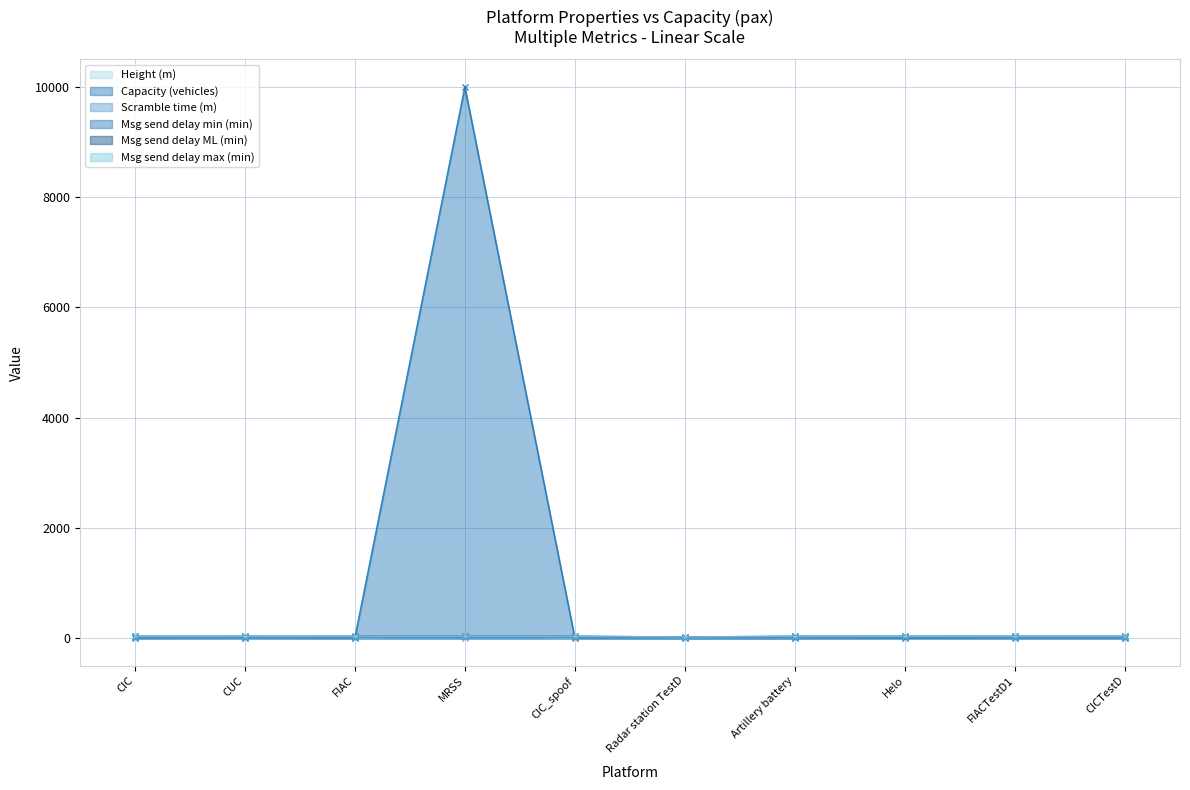

True or false: Msg send delay ML (min) has a value of 30.0 at CICTestD.

True